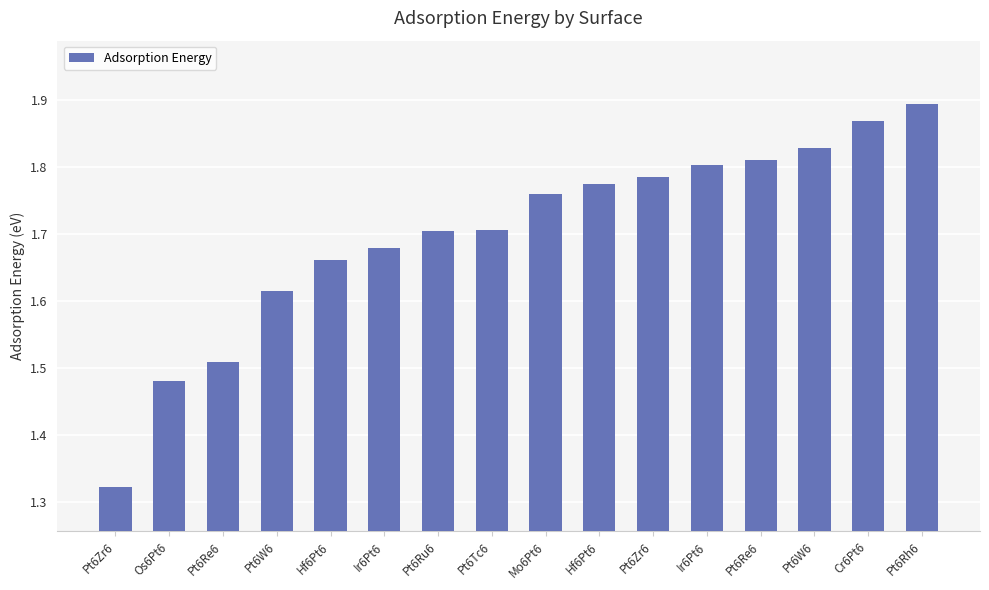

How many categories are shown in the chart?

16